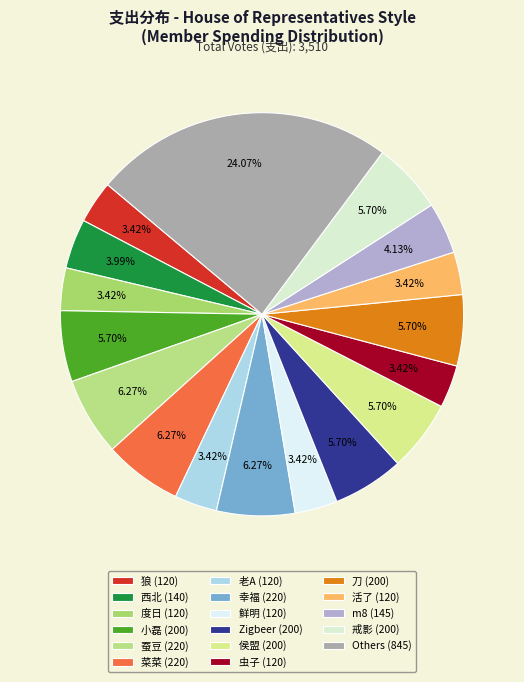

Count the number of slices in the pie.

17